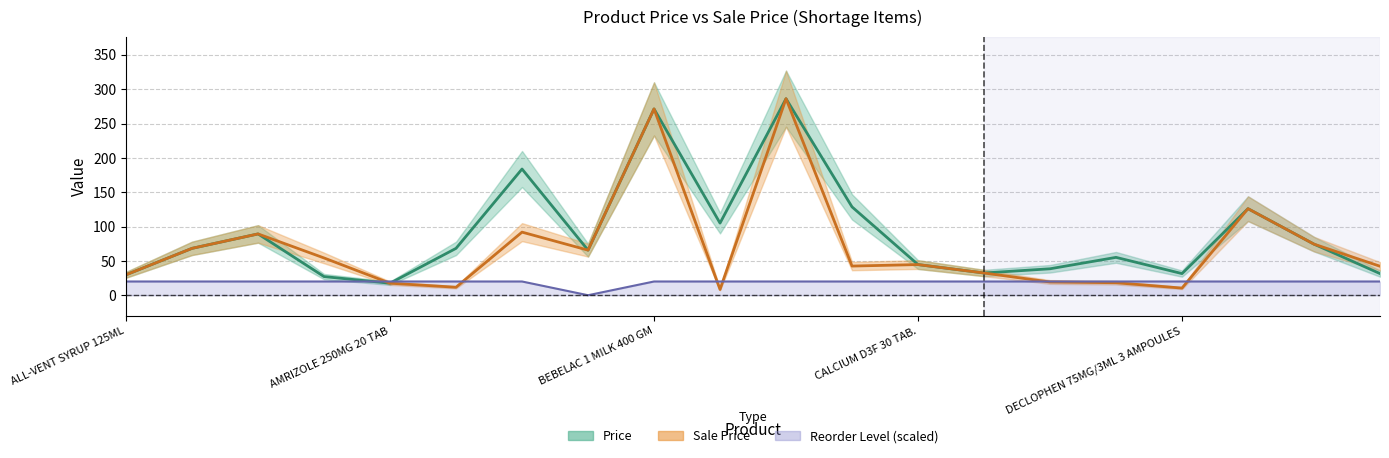

Rank the series at CALCIUM D3F 30 TAB. from highest to lowest value.

Price, Sale Price, Reorder Level